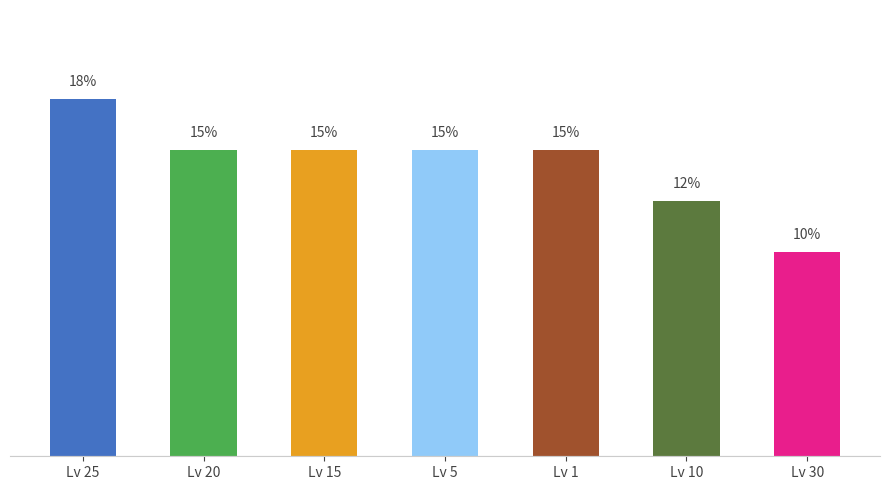

At which label is the value closest to 13?

Lv 10